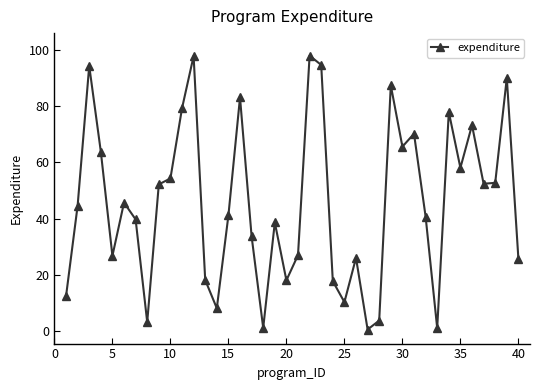

Does the chart have visible grid lines?

No